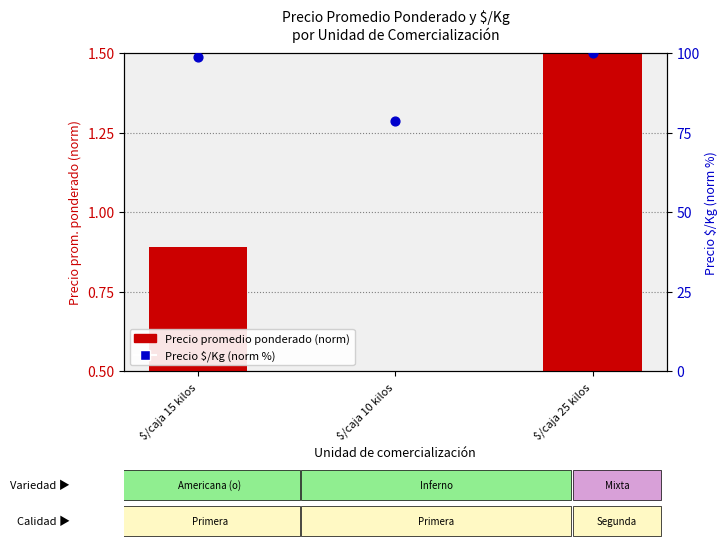

Which series has the largest total across all categories?

Precio $/Kg (norm %)